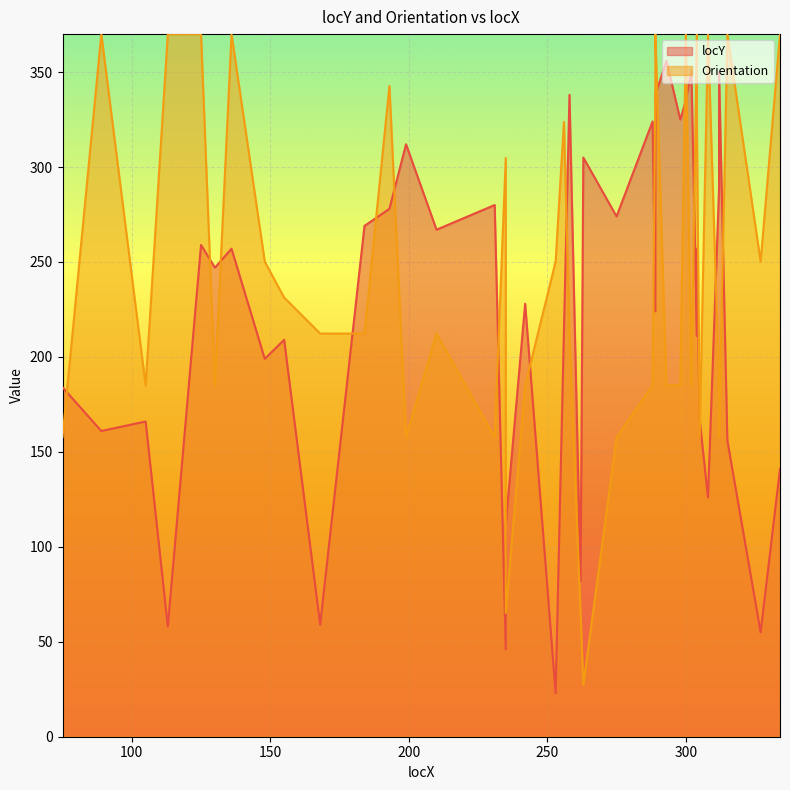

The Orientation series shows 363.2 at 258. True or false?

False